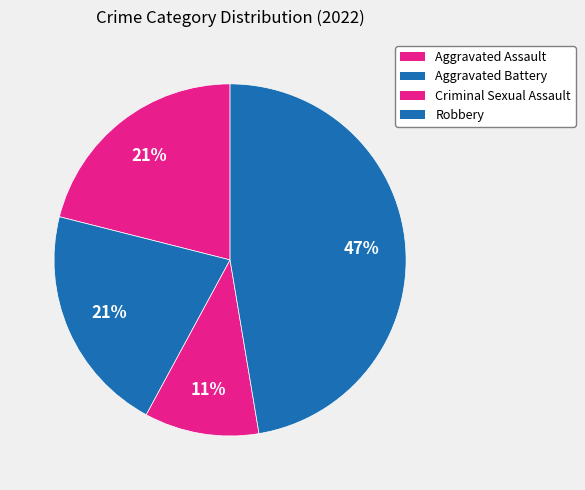

Does Aggravated Assault represent more than half of the total?

No